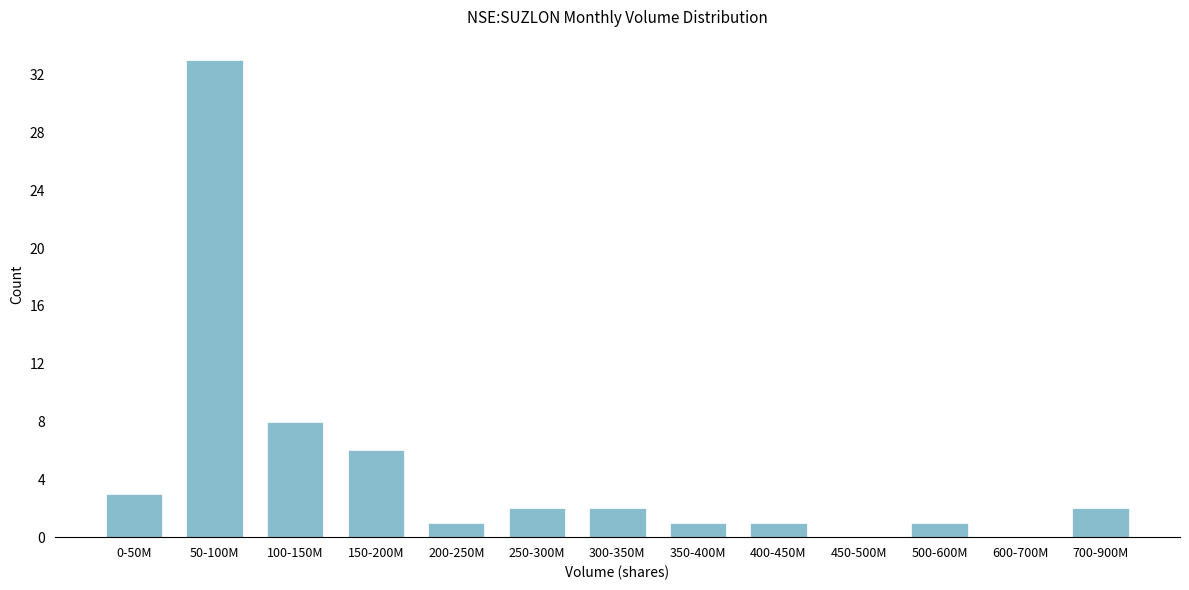

Reading right to left, what are all the values shown in this chart?

700-900M=2	600-700M=0	500-600M=1	450-500M=0	400-450M=1	350-400M=1	300-350M=2	250-300M=2	200-250M=1	150-200M=6	100-150M=8	50-100M=33	0-50M=3